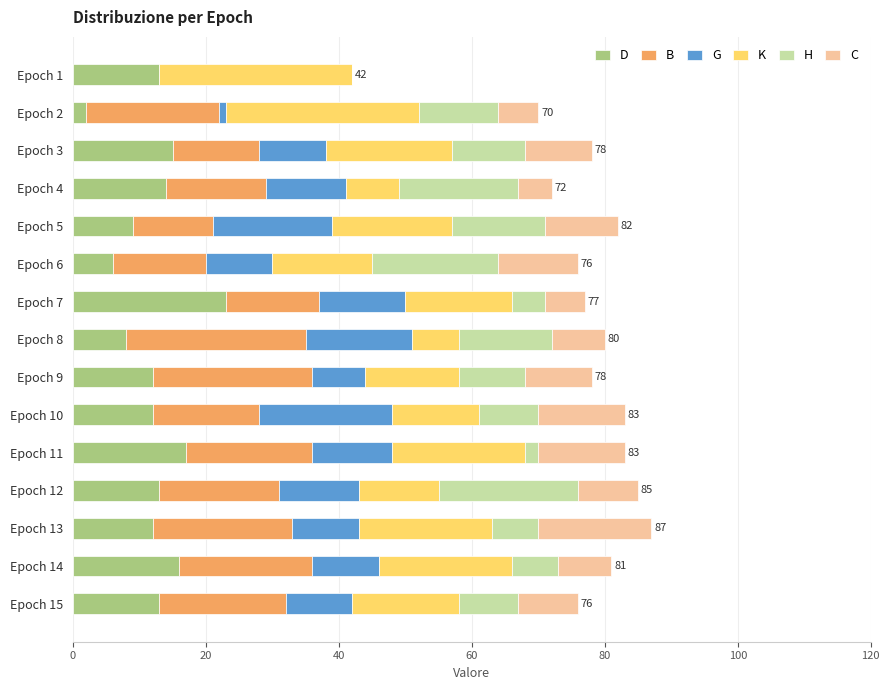

What is the sum of all D values?

185